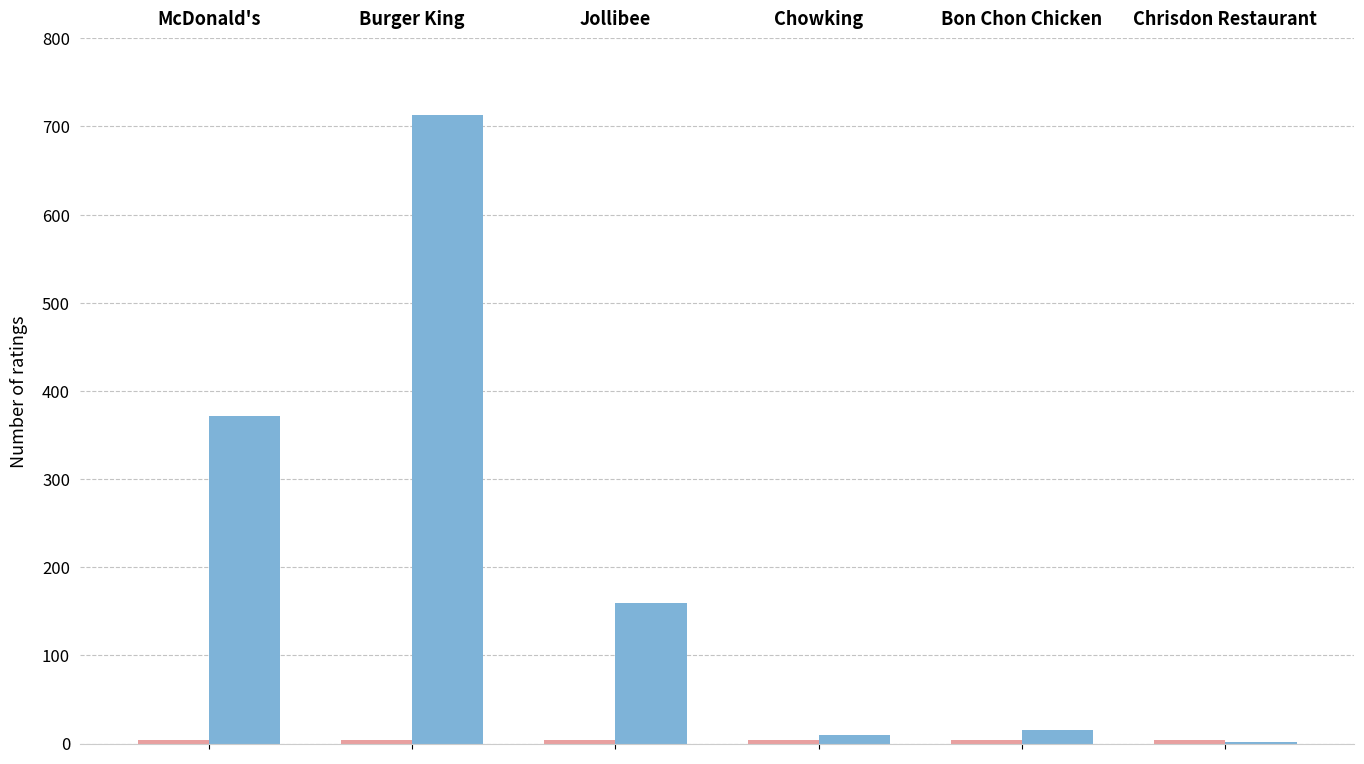

Between Jollibee and Bon Chon Chicken, which is larger?

Bon Chon Chicken